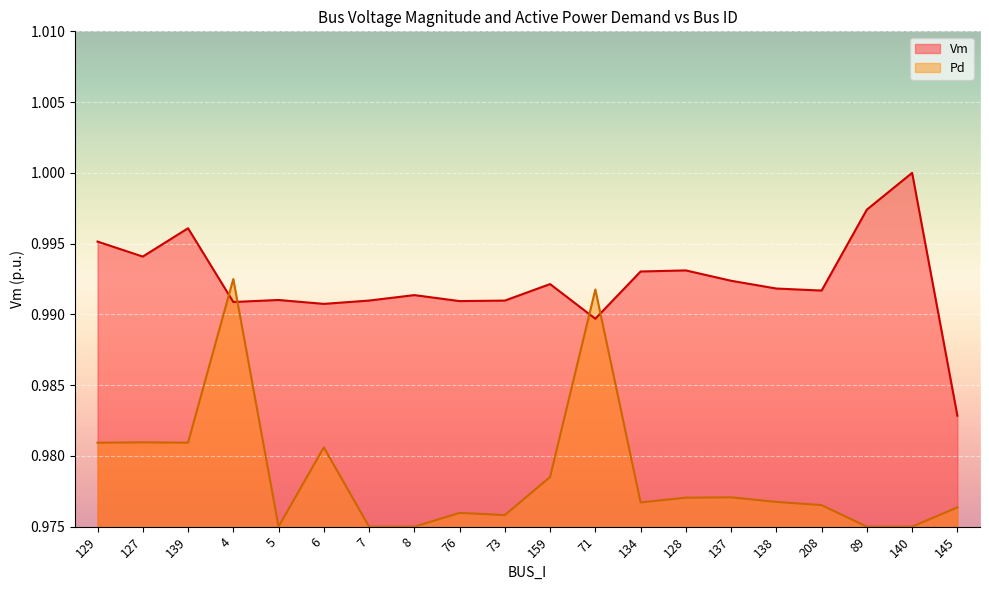

Which category has the lowest value in the Pd series?

5